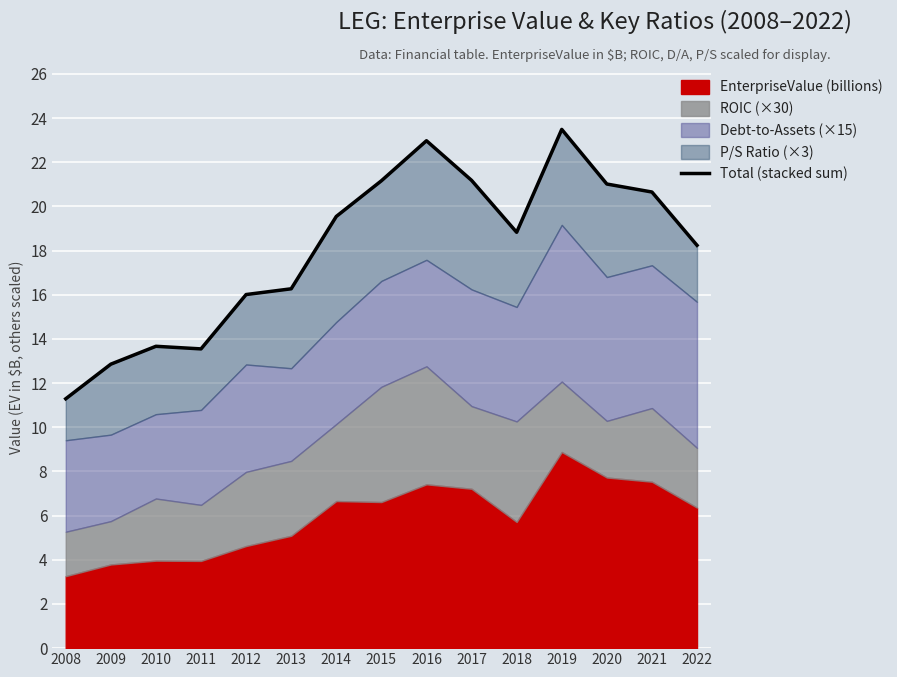

What is the minimum value shown in the chart?

11.3